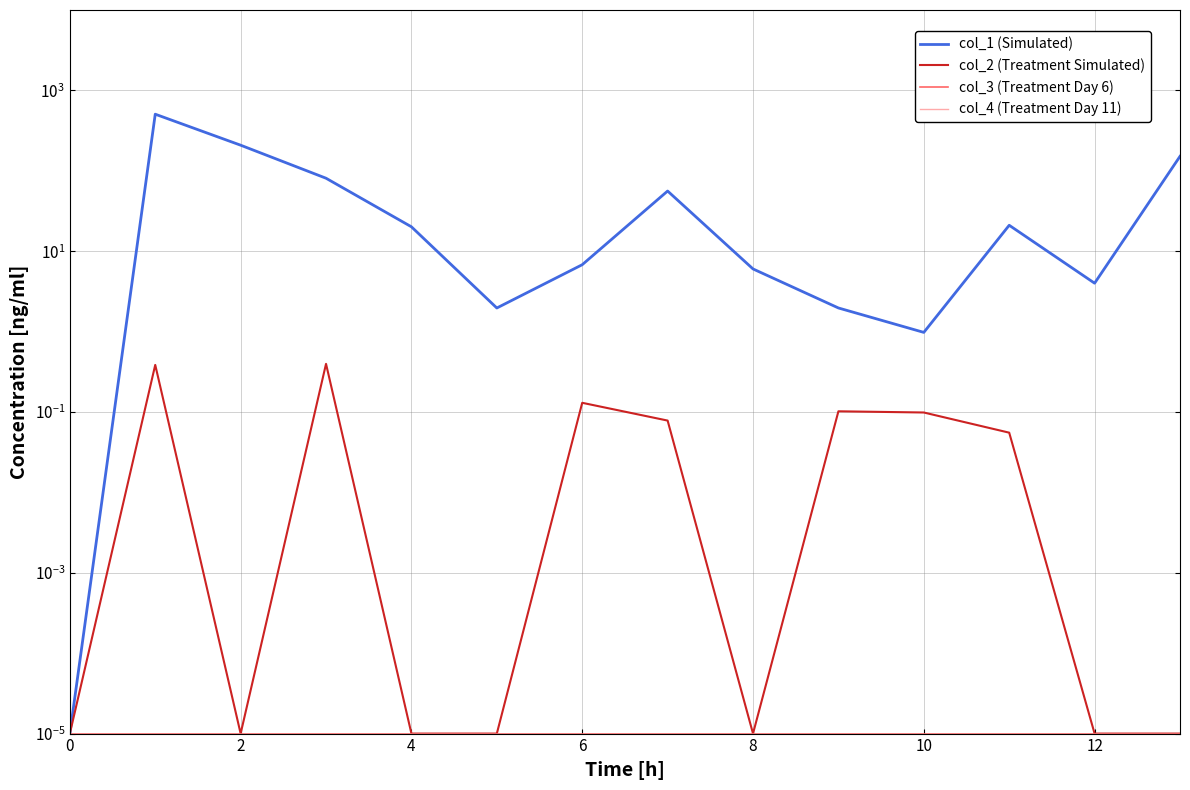

List the series in order of their peak value, highest first.

col_1 (Simulated), col_2 (Treatment Simulated), col_3 (Treatment Day 6), col_4 (Treatment Day 11)